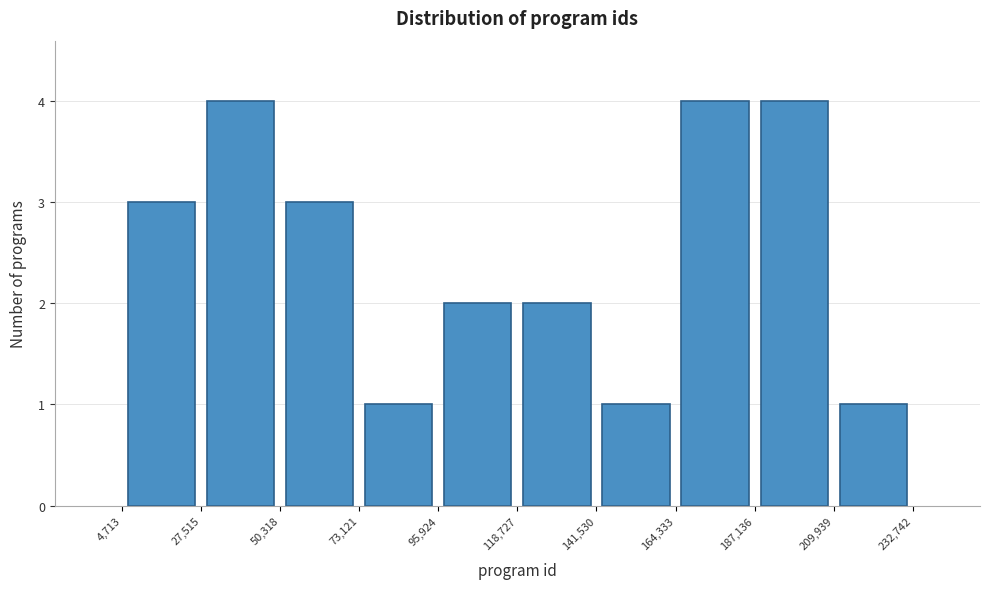

Reading left to right, list every bar in this chart as the range it spans on the x-axis followed by its height. The values are not printed on the chart, so give them approximately, as read against the axis.

4,713 to 27,515: 3
27,515 to 50,318: 4
50,318 to 73,121: 3
73,121 to 95,924: 1
95,924 to 118,727: 2
118,727 to 141,530: 2
141,530 to 164,333: 1
164,333 to 187,136: 4
187,136 to 209,939: 4
209,939 to 232,742: 1